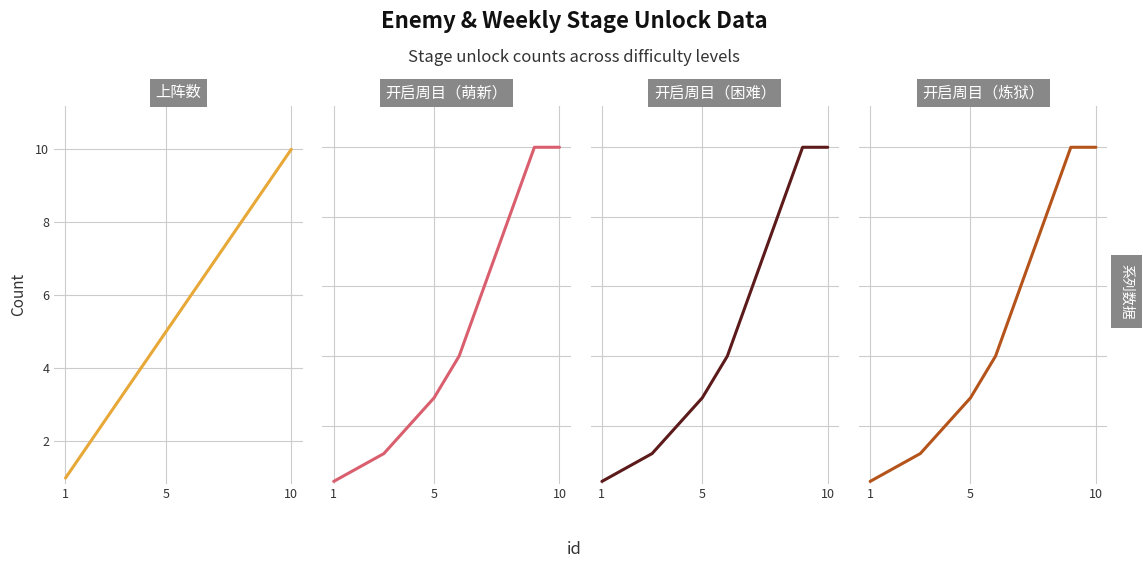

What are all the series names shown in the legend?

上阵数, 开启周目（萌新）, 开启周目（困难）, 开启周目（炼狱）